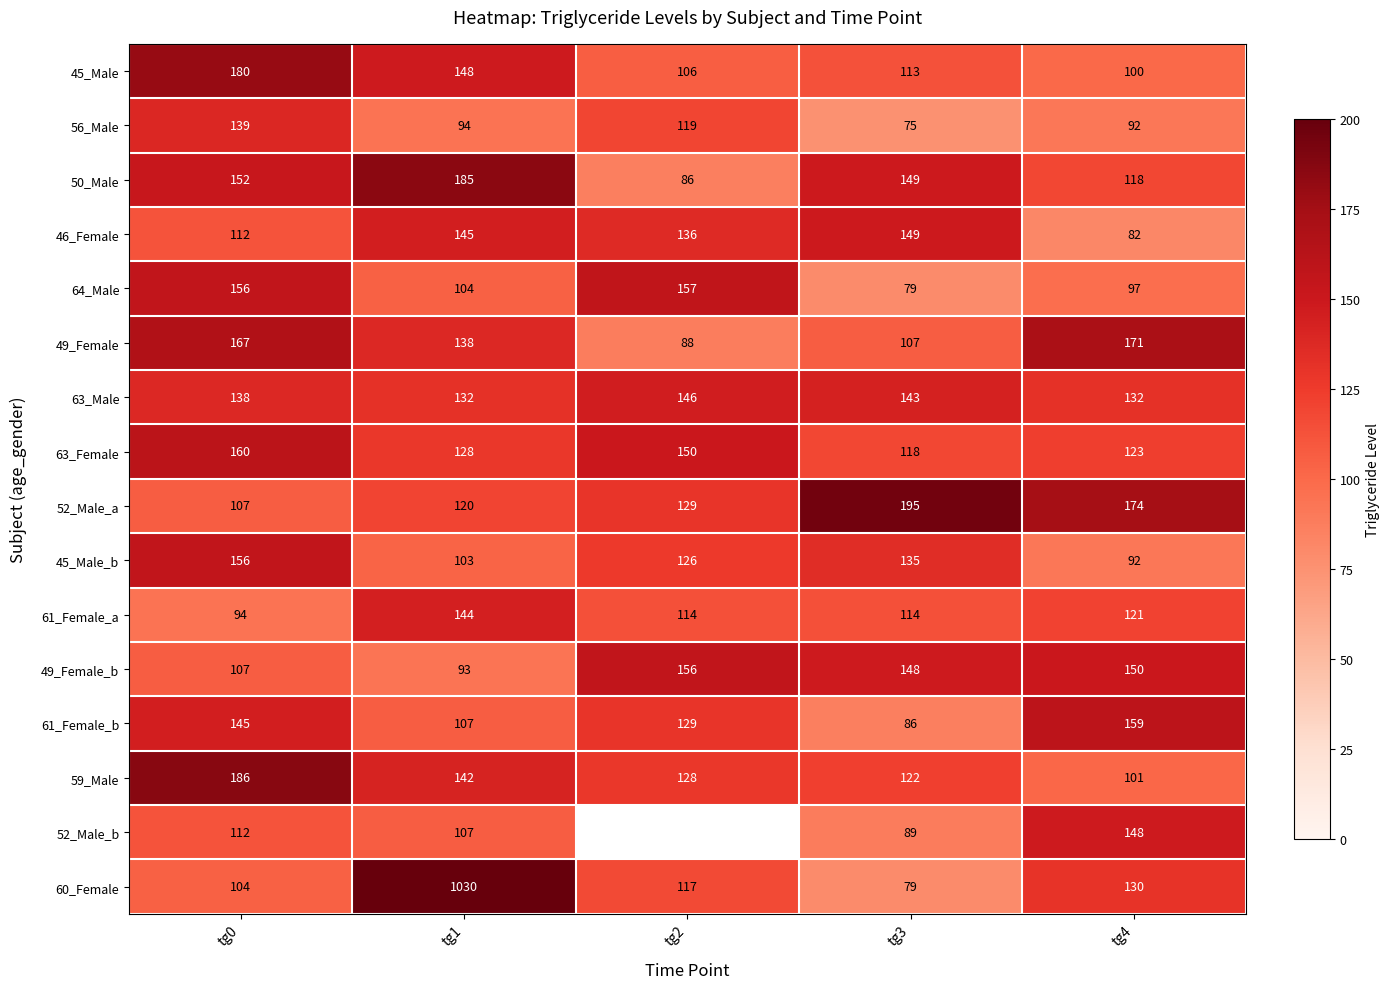

At which category does the chart reach its minimum across all series?

tg3